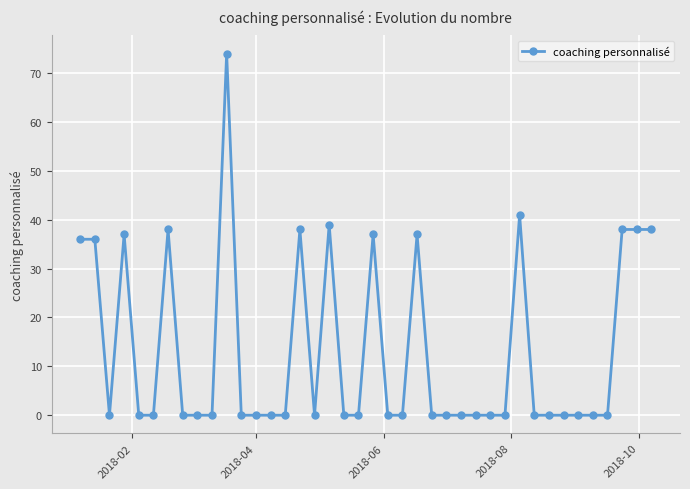

Reading left to right, list all the values displayed in this chart.

36	36	0	37	0	0	38	0	0	0	74	0	0	0	0	38	0	39	0	0	37	0	0	37	0	0	0	0	0	0	41	0	0	0	0	0	0	38	38	38